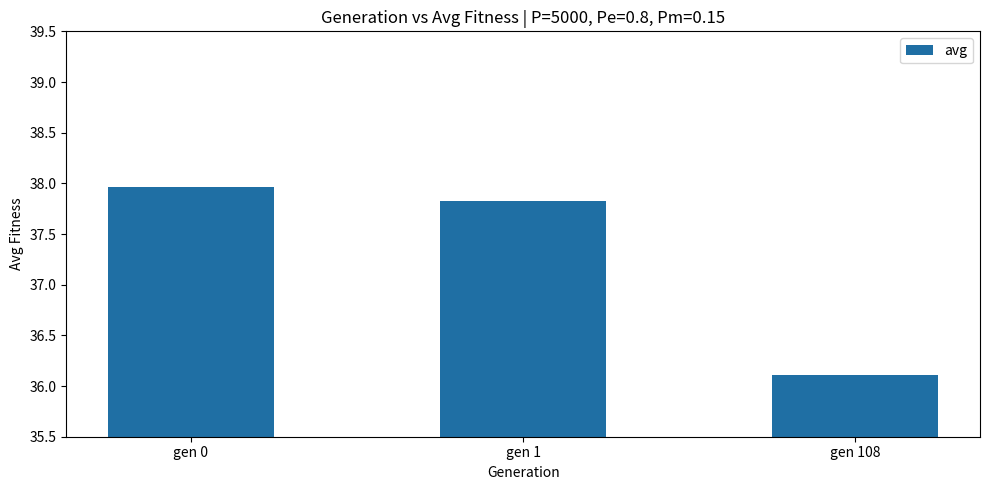

What is the difference between the maximum and minimum values?

1.9